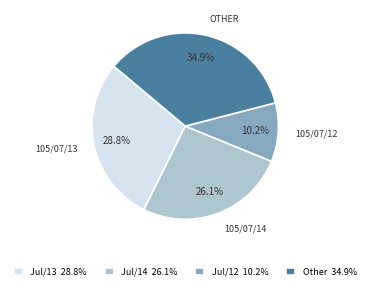

Is the sum of OTHER and 105/07/14 greater than half?

Yes